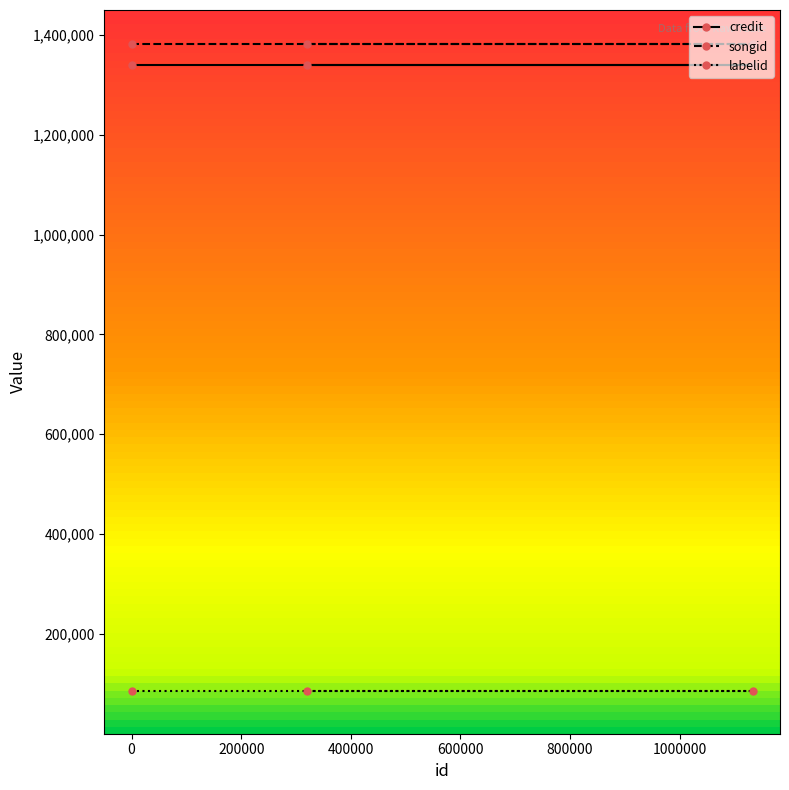

Reading left to right, list all the values displayed in this chart.

credit: 319683=1338724	1133327=1338724	94=1338724
songid: 319683=1380702	1133327=1380702	94=1380702
labelid: 319683=85855	1133327=85855	94=85855